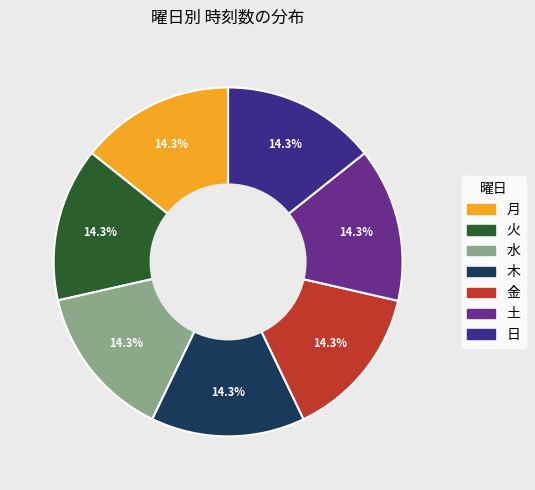

How many slices are in this pie chart?

7